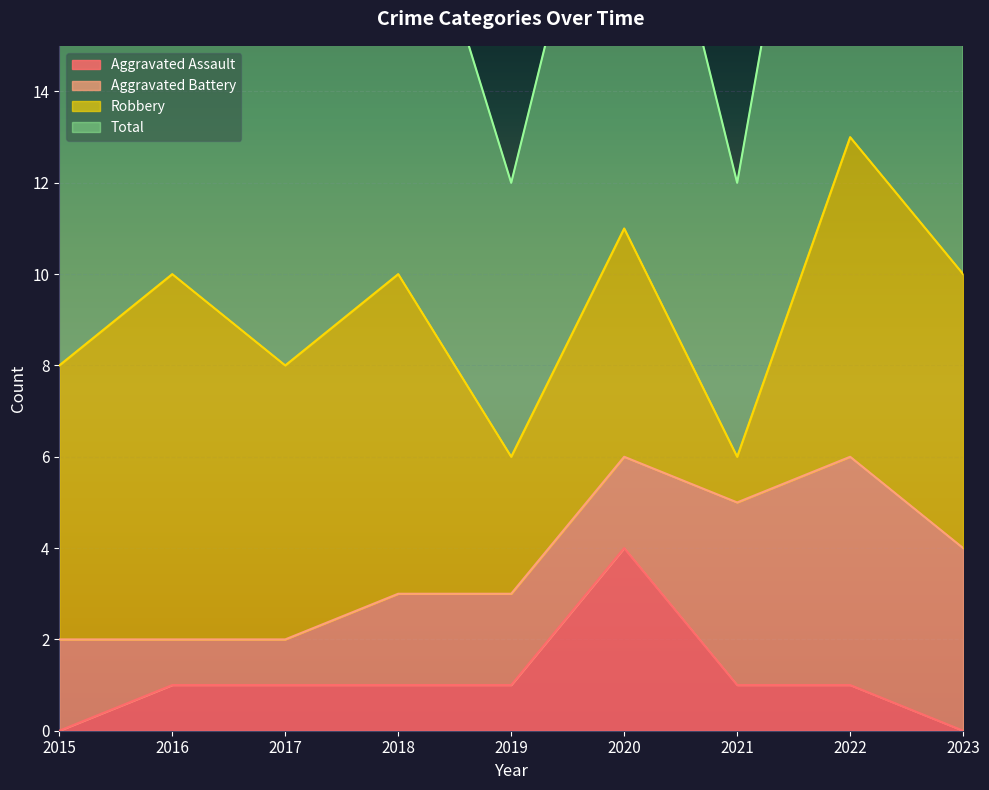

At how many categories does at least one series exceed 4?

9